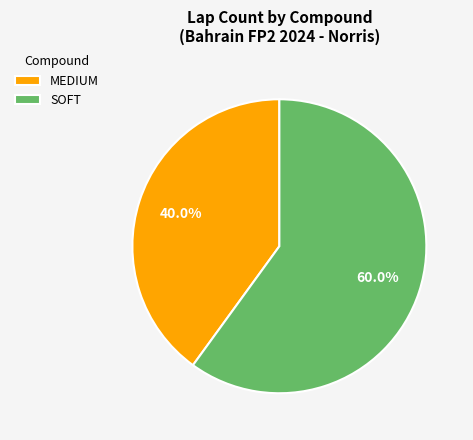

How many segments does this pie chart have?

2